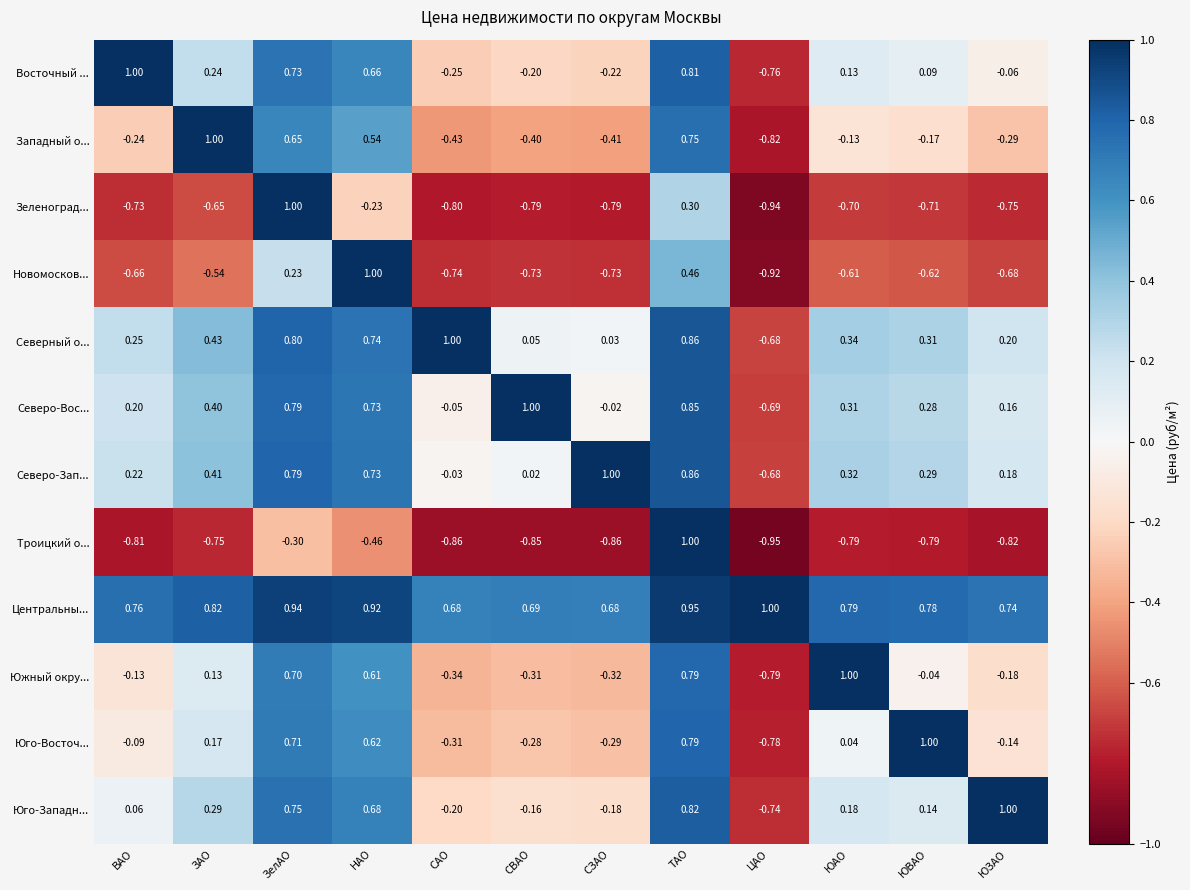

Rank the categories by Юго-Западн... value from highest to lowest.

ЮЗАО, ТАО, ЗелАО, НАО, ЗАО, ЮАО, ЮВАО, ВАО, СВАО, СЗАО, САО, ЦАО